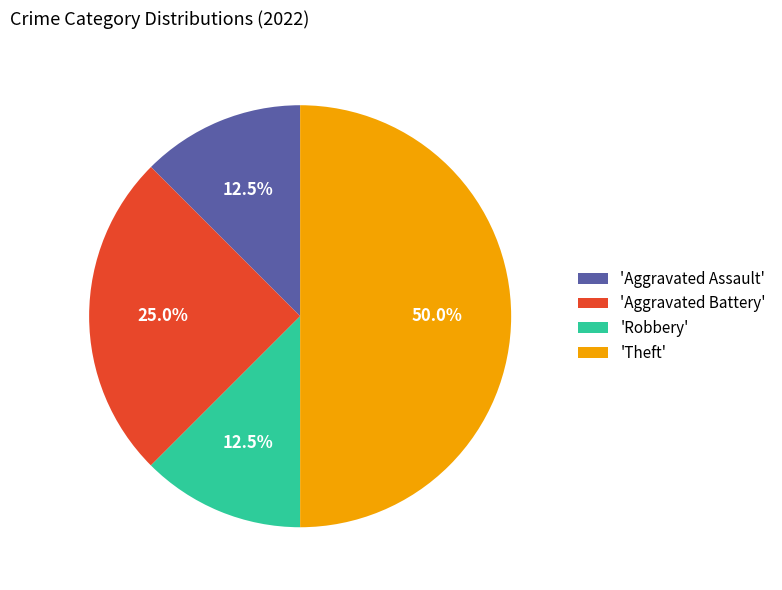

How many slices are in this pie chart?

4